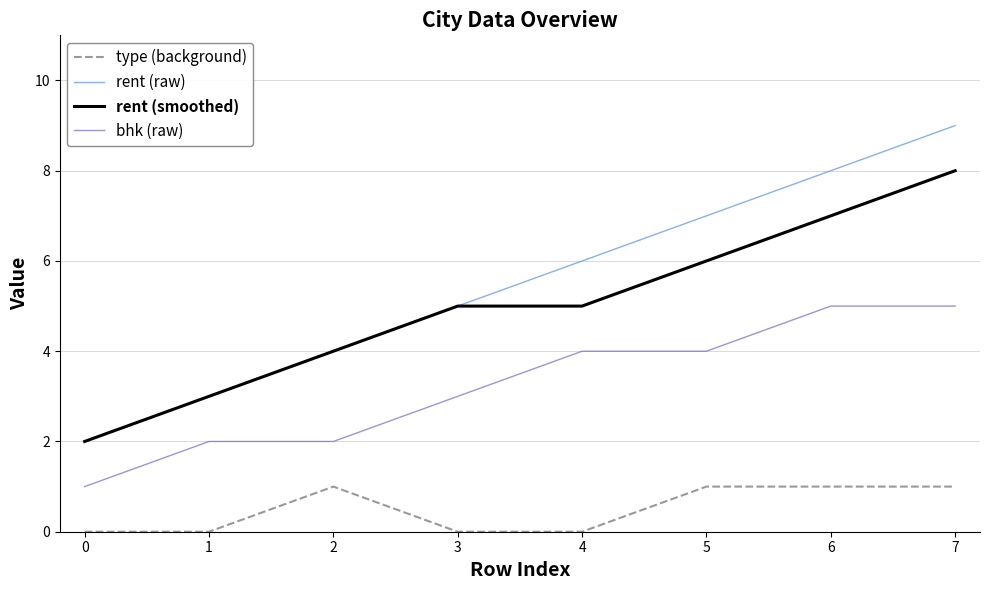

Which series changed the most between 0 and 4?

rent (raw)